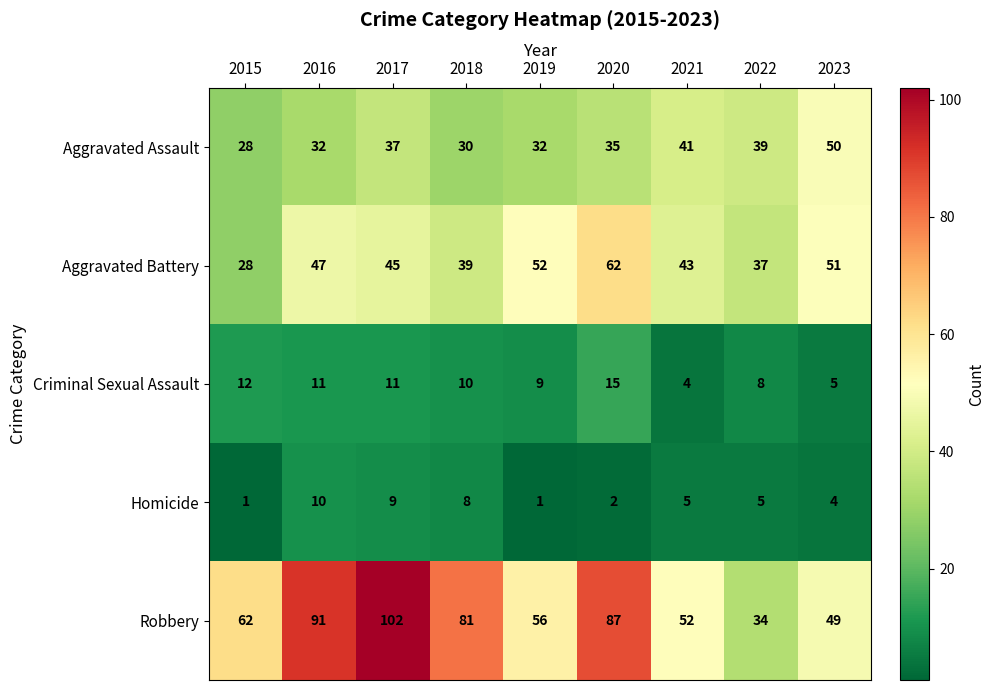

Count the number of categories in the chart.

9